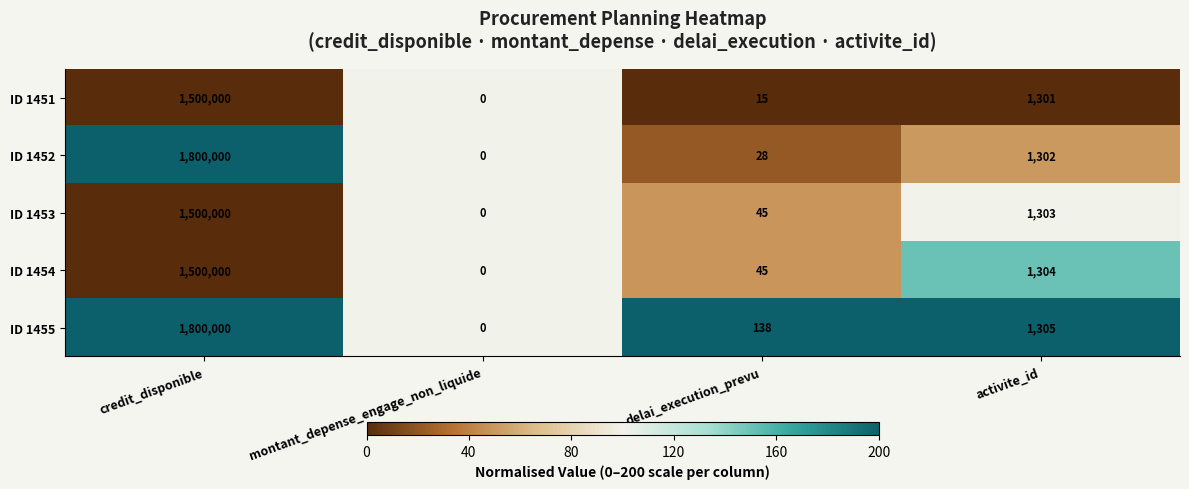

What is the difference between the maximum and second lowest values in the ID 1455 series?

1799862